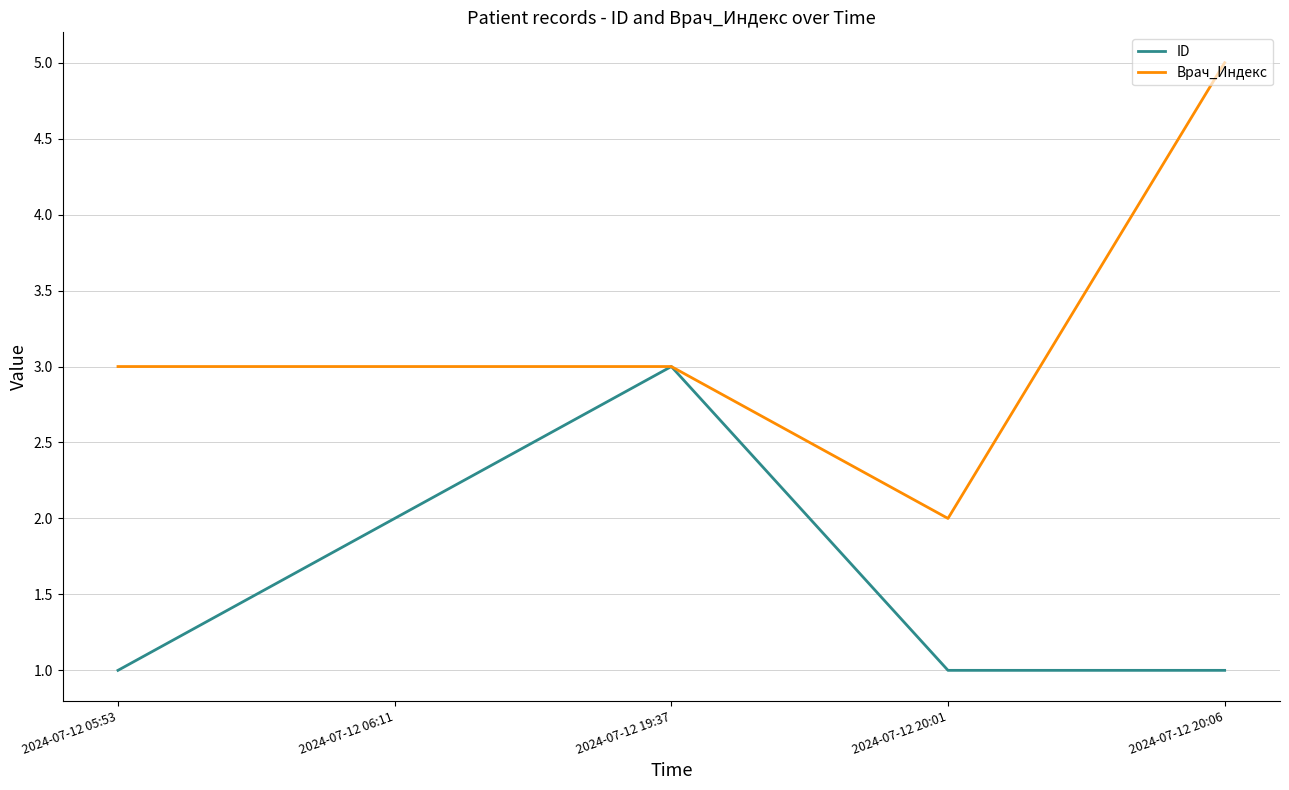

Which category has the highest value across all series?

2024-07-12 20:06